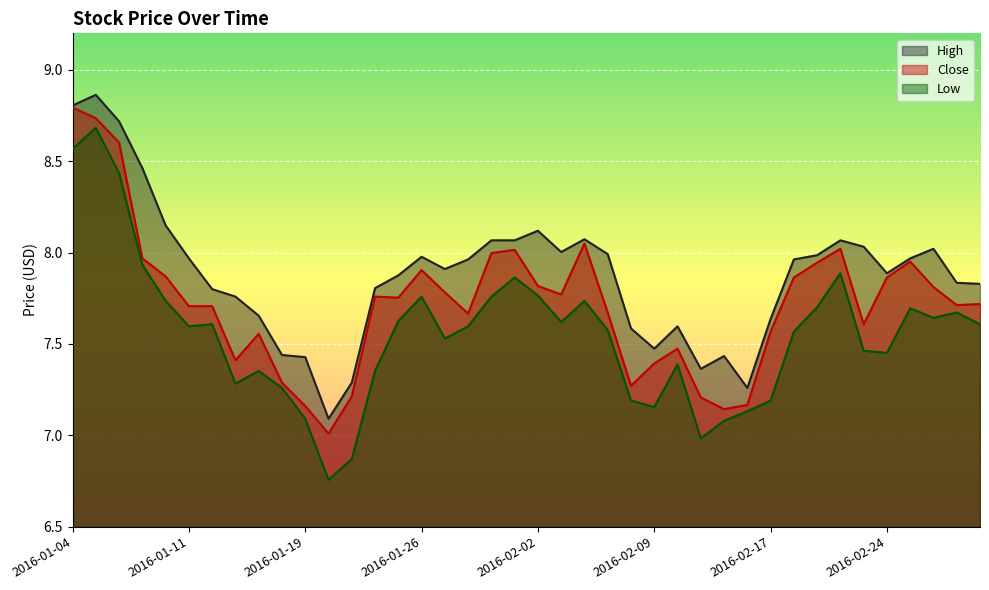

What is the difference between the second highest and minimum values in the Close series?

1.7